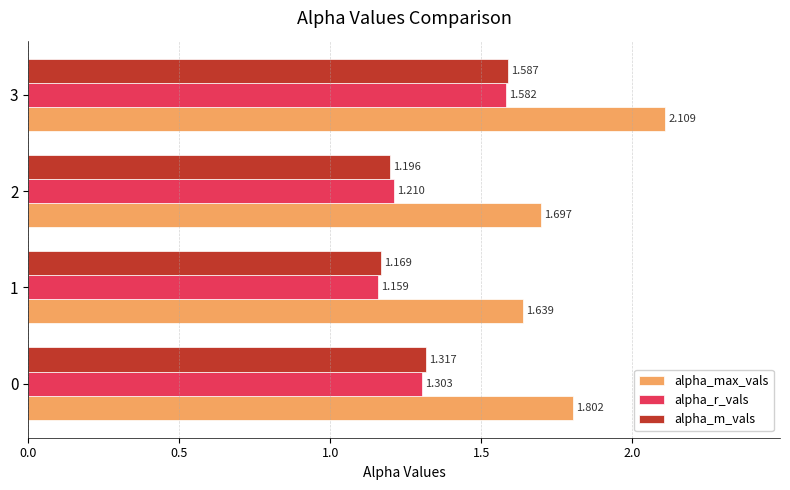

What is the difference between the maximum and minimum values in the alpha_m_vals series?

0.4